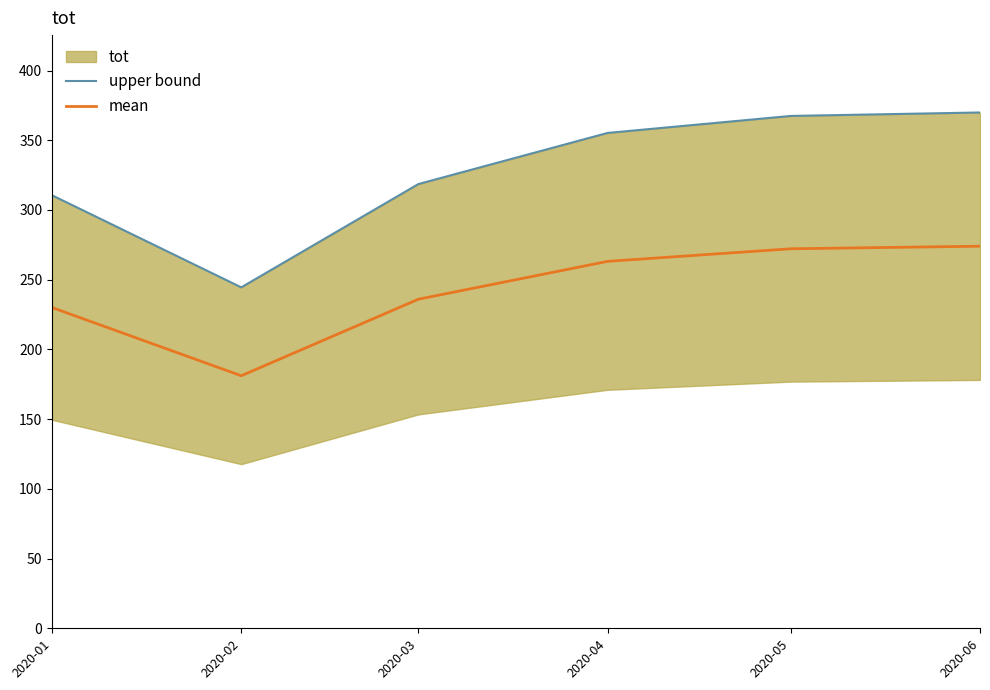

At which label is upper bound closest to 307?

2020-01